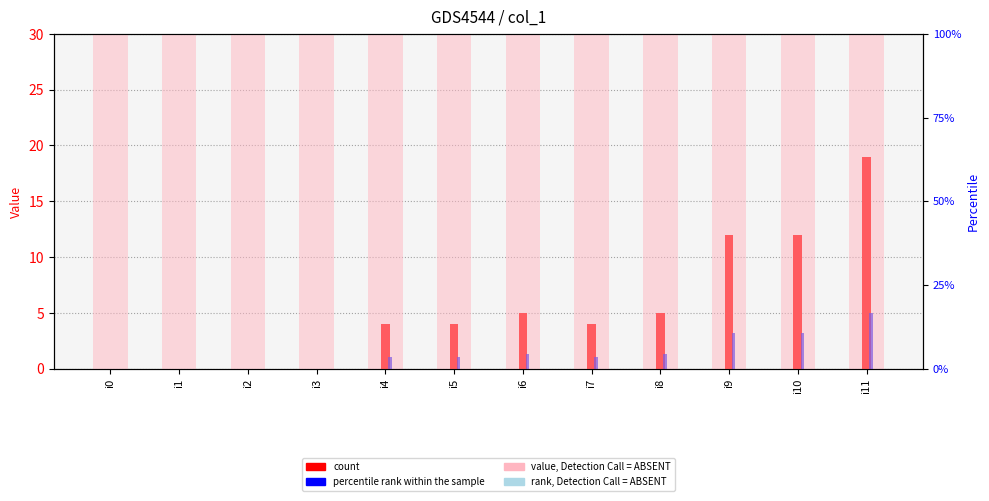

Is it true that count equals 0.0 at i2?

True